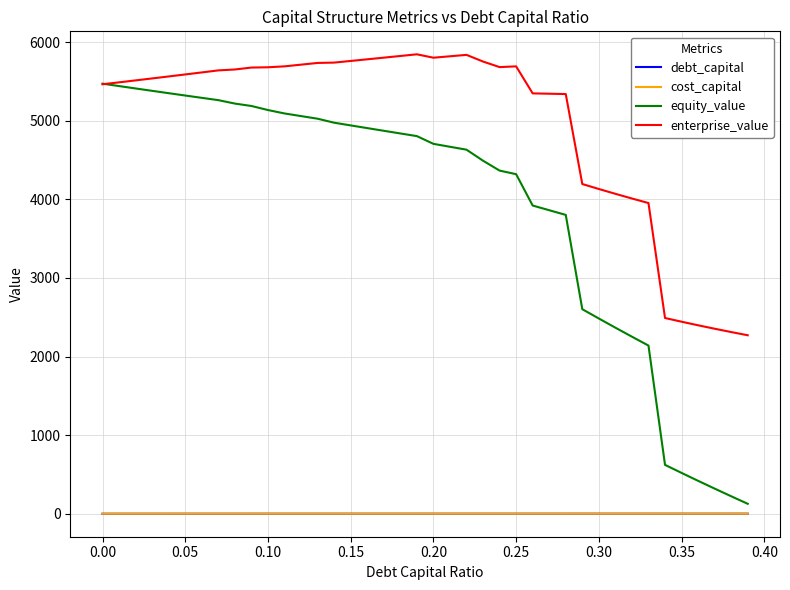

What is the maximum value shown in the chart?

5845.8